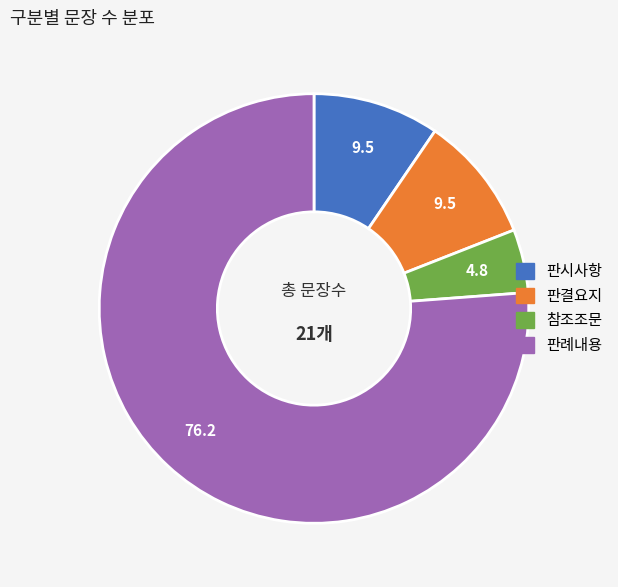

Combined, do 판시사항 and 판례내용 account for over 50%?

Yes